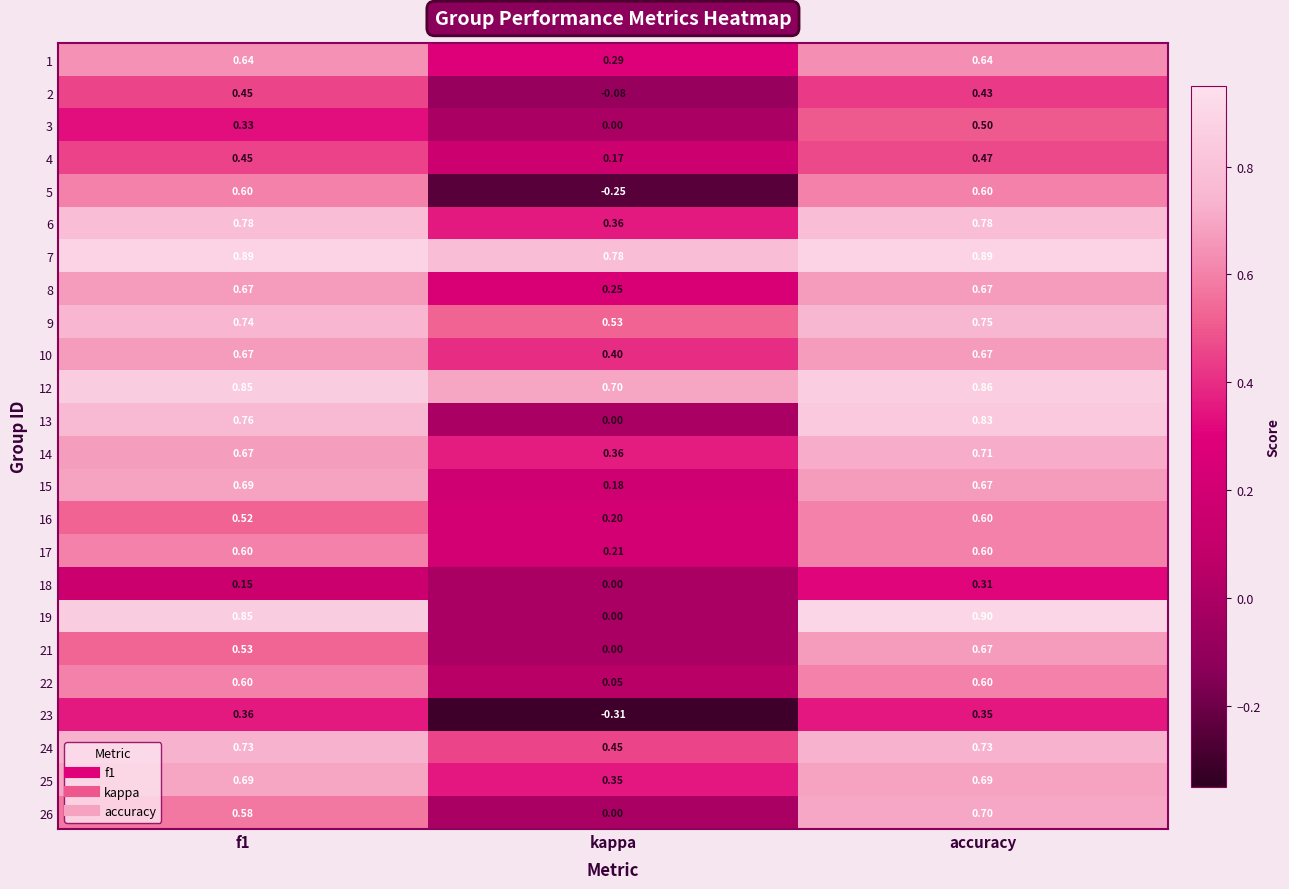

At which label does 4 reach its peak?

accuracy